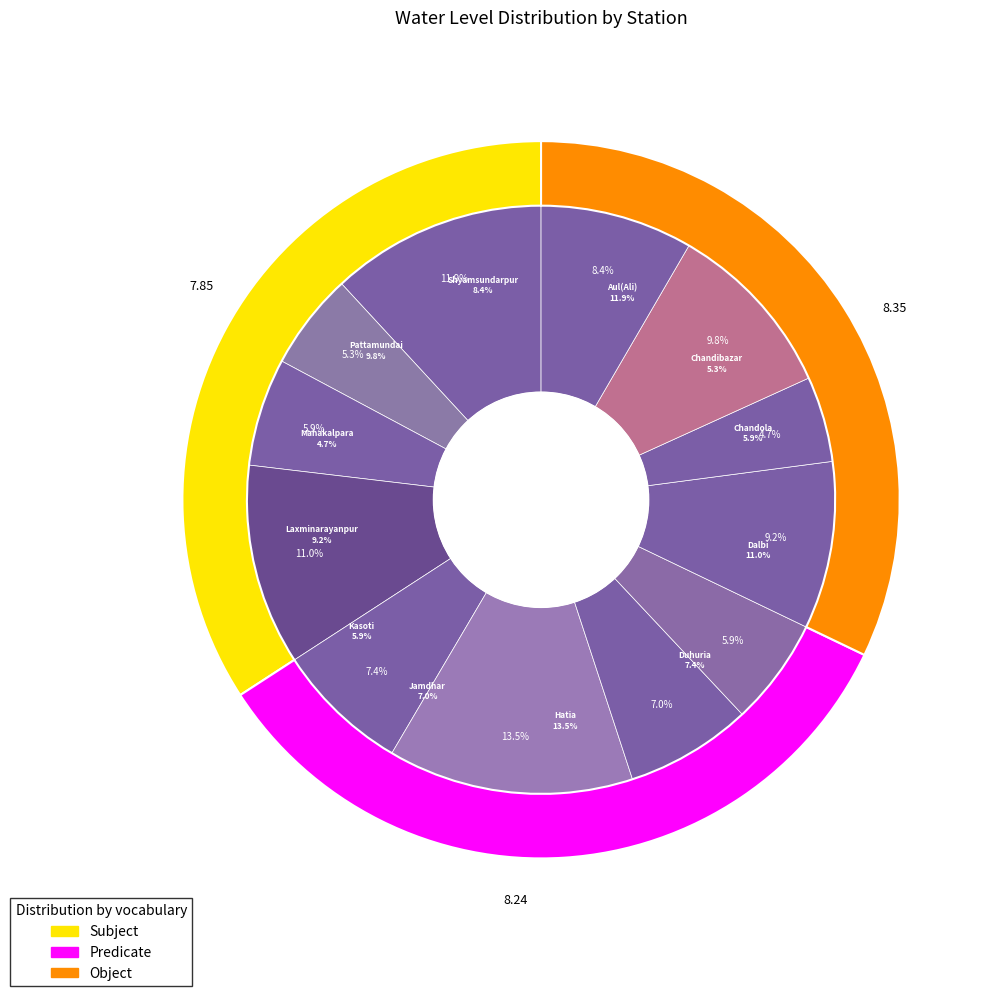

Count the number of slices in the pie.

12